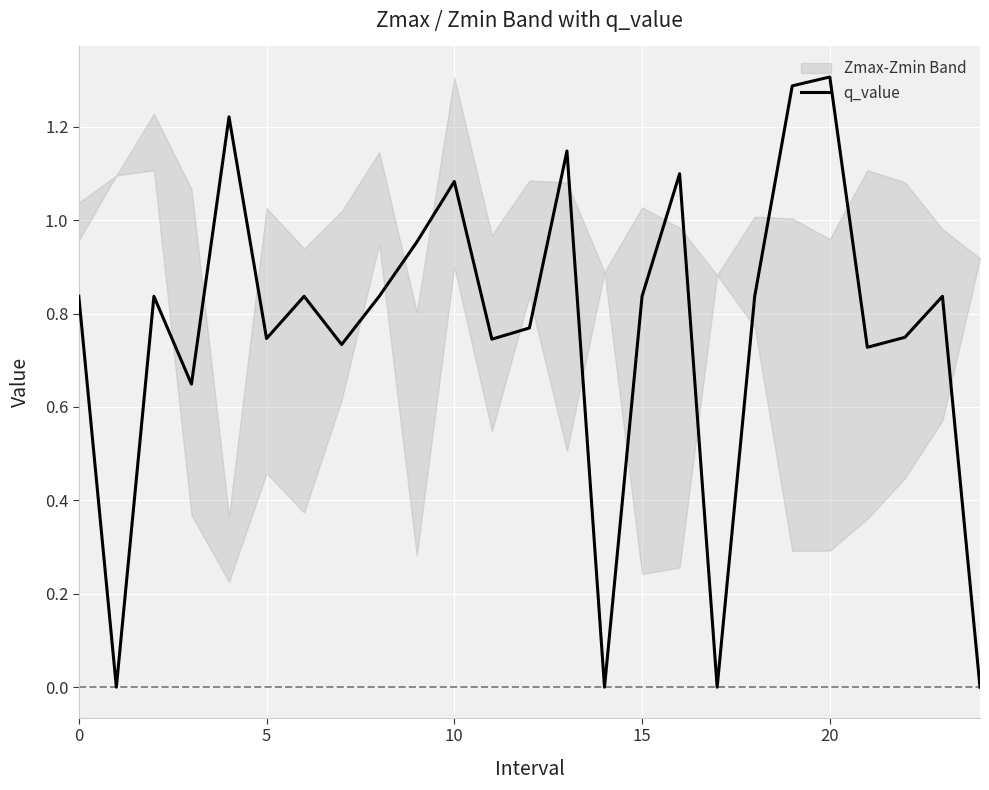

Is it true that the value at 7 is 1.3?

False